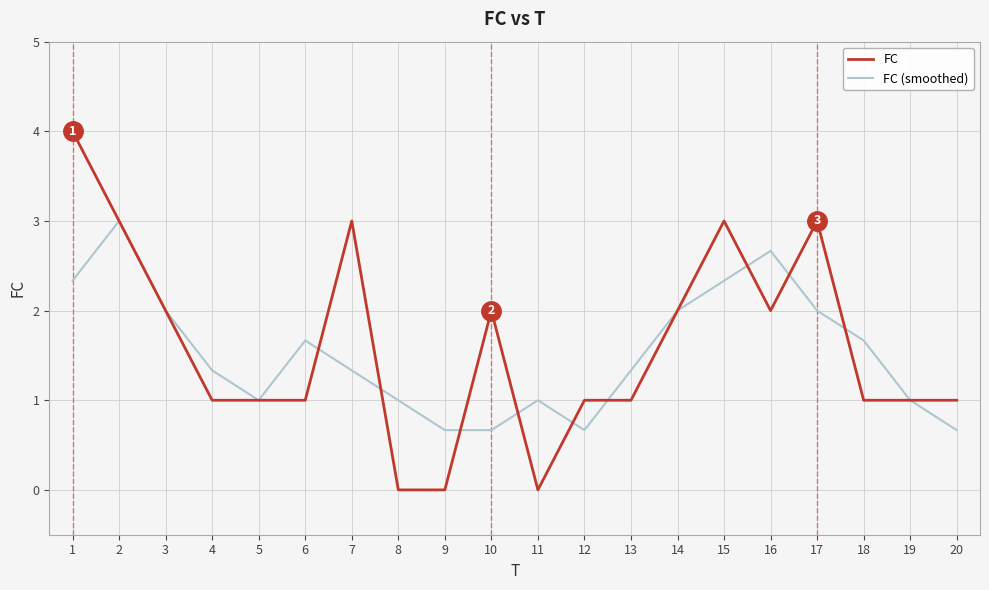

Does the chart have visible grid lines?

Yes